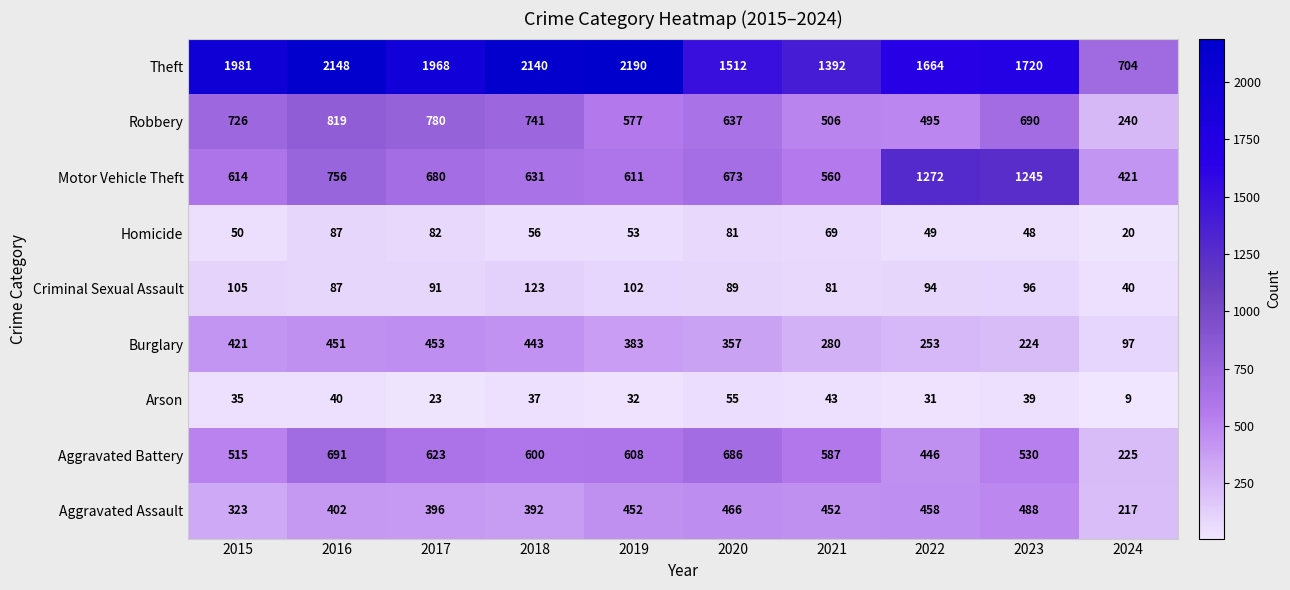

What is the maximum value shown in the chart?

2190